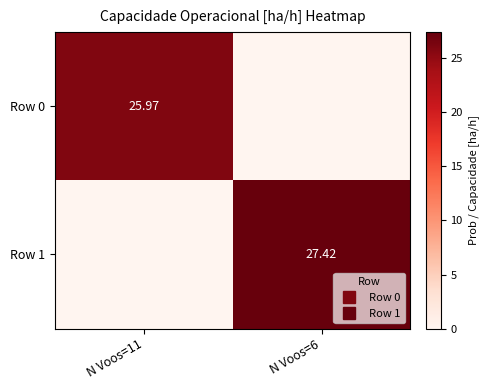

How many values in Row 1 are above zero?

1